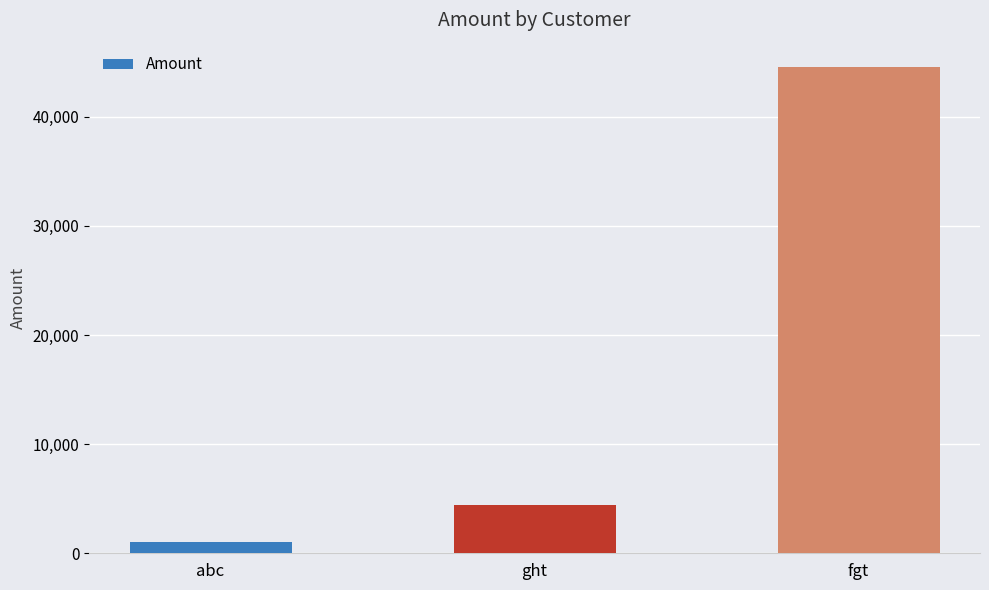

How many bars are there in total?

3